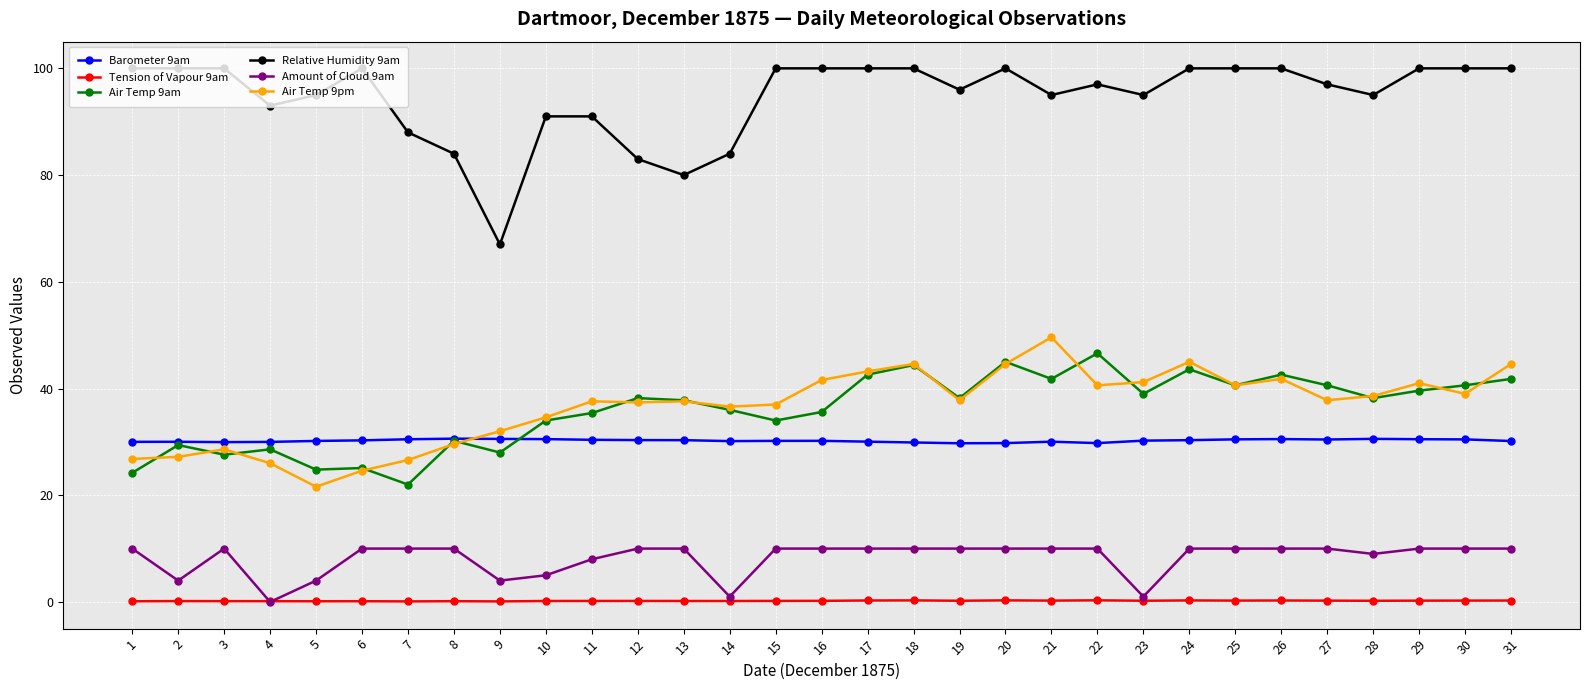

How many lines are shown in the chart?

6